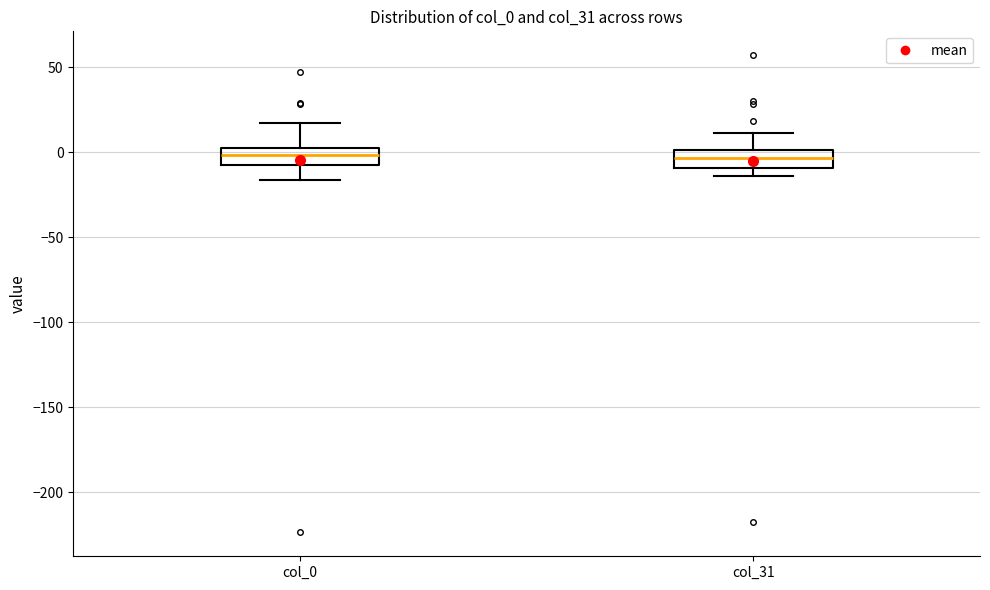

Reading left to right, read every box against the y-axis: the position of its median line, the range the box covers, and the ends of its whiskers. The values are not printed on the chart, so give them approximately, as read against the axis.

col_0: median 0 (inside the box), box -5 to 0, whiskers -15 to 15
col_31: median -5, box -10 to 0, whiskers -15 to 10